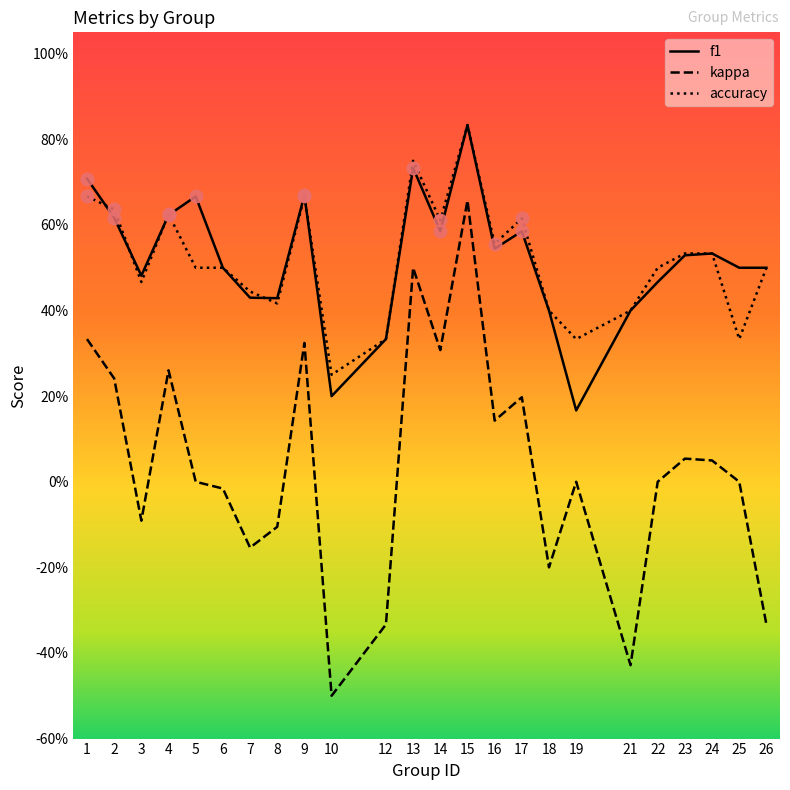

What are all the series names shown in the legend?

f1, kappa, accuracy